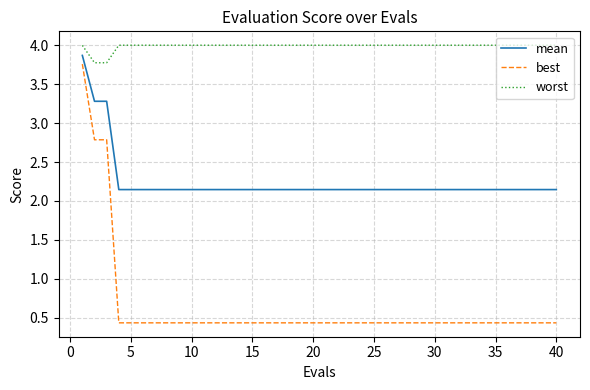

Rank the series by their average value, from lowest to highest.

best, mean, worst